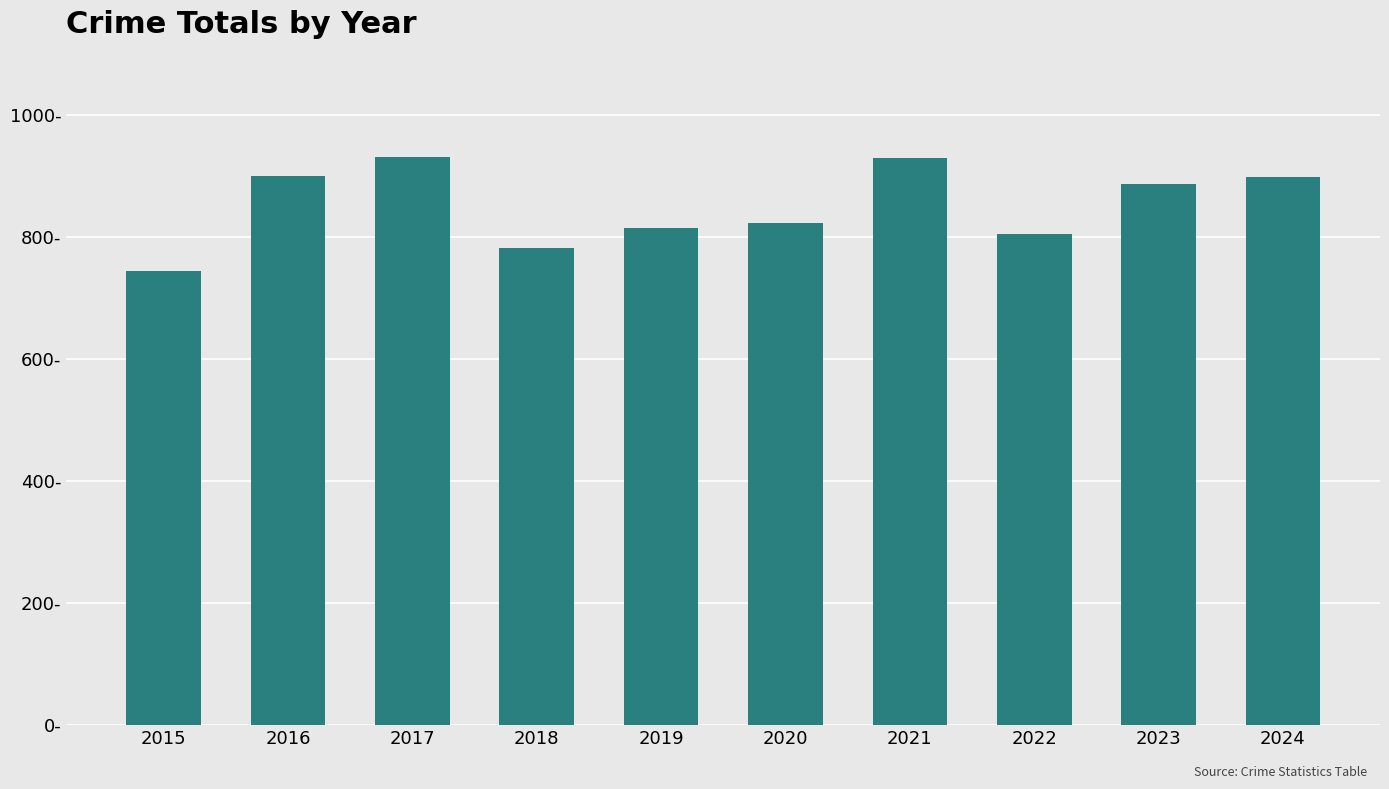

The chart shows a value of 623 at 2017. True or false?

False